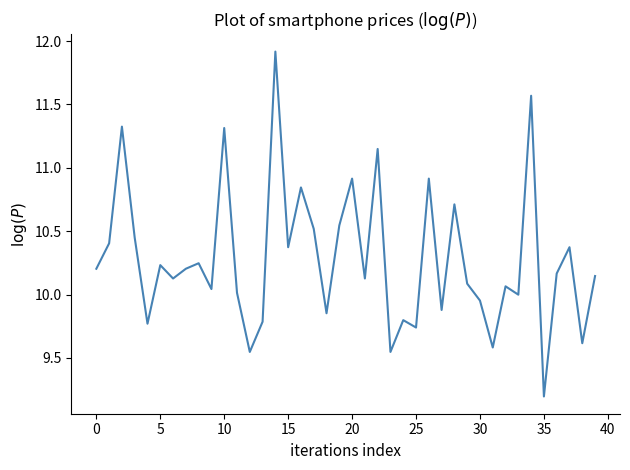

What is the smallest value displayed?

9.2